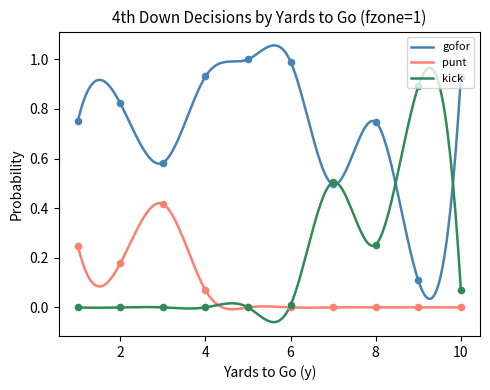

Which series reaches the maximum Y coordinate?

gofor